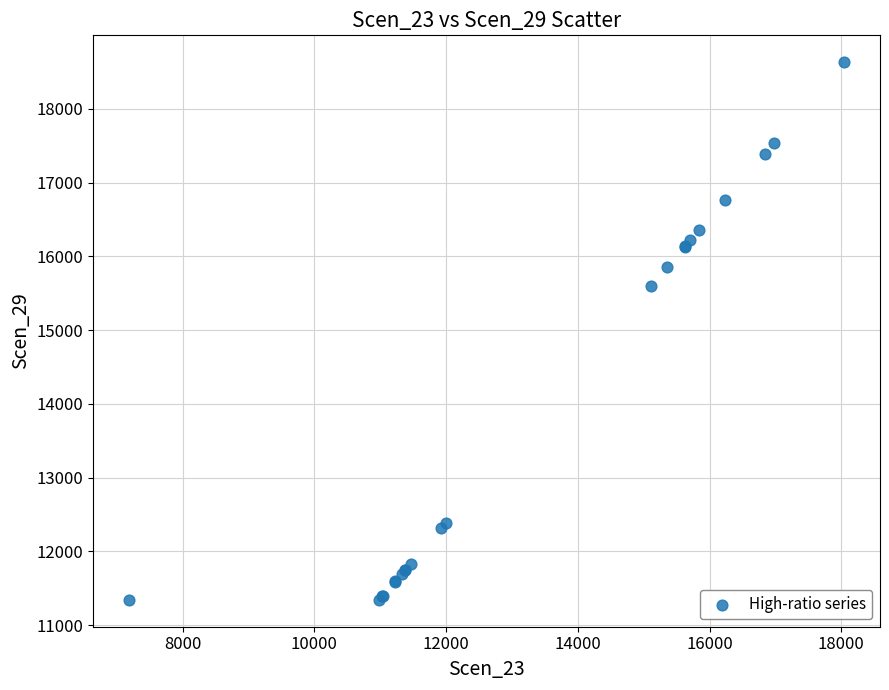

What Y value in the scatter plot is closest to 14989?

15597.7